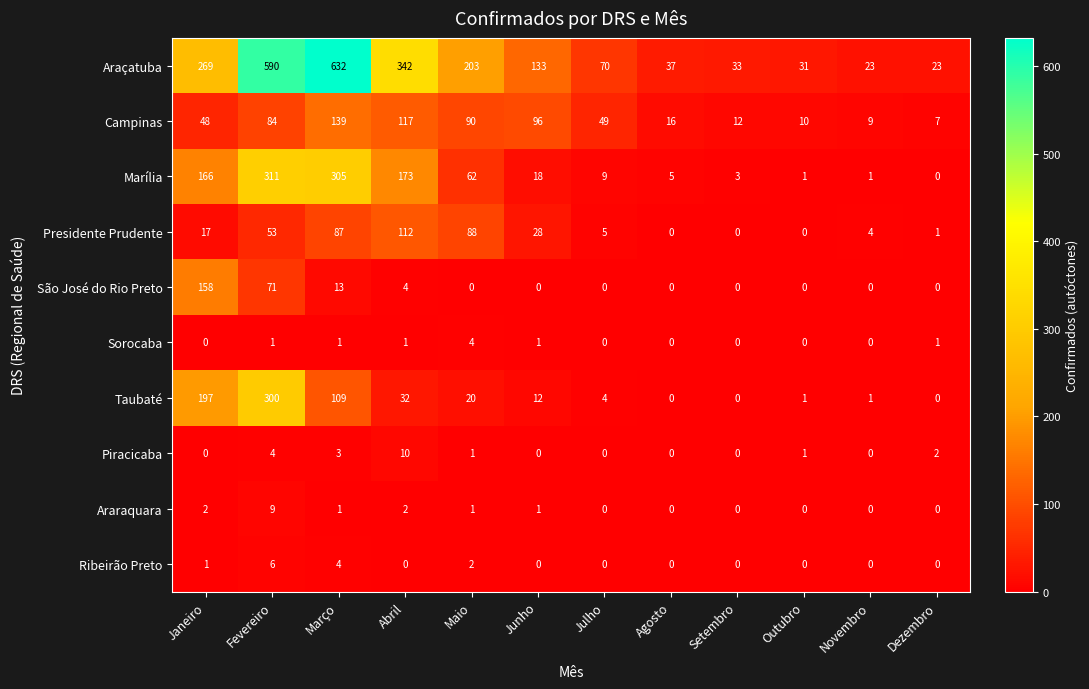

What value does the Araraquara series have at Fevereiro?

9